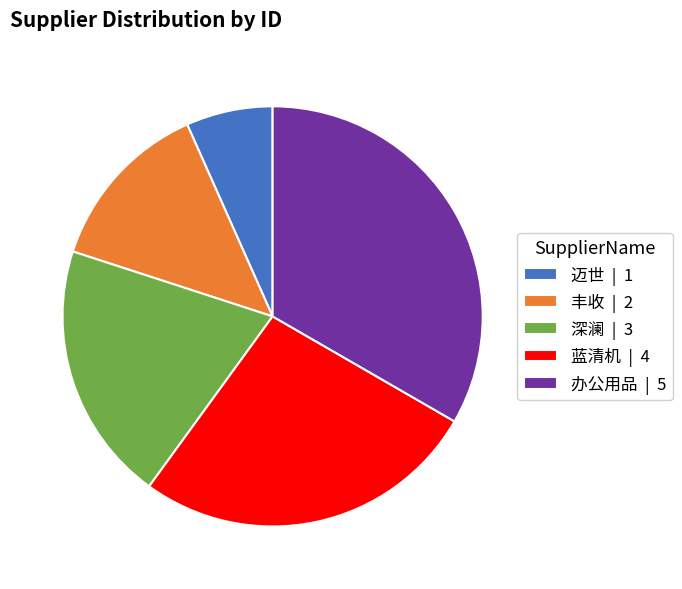

Combined, do 办公用品 and 丰收 account for over 50%?

No